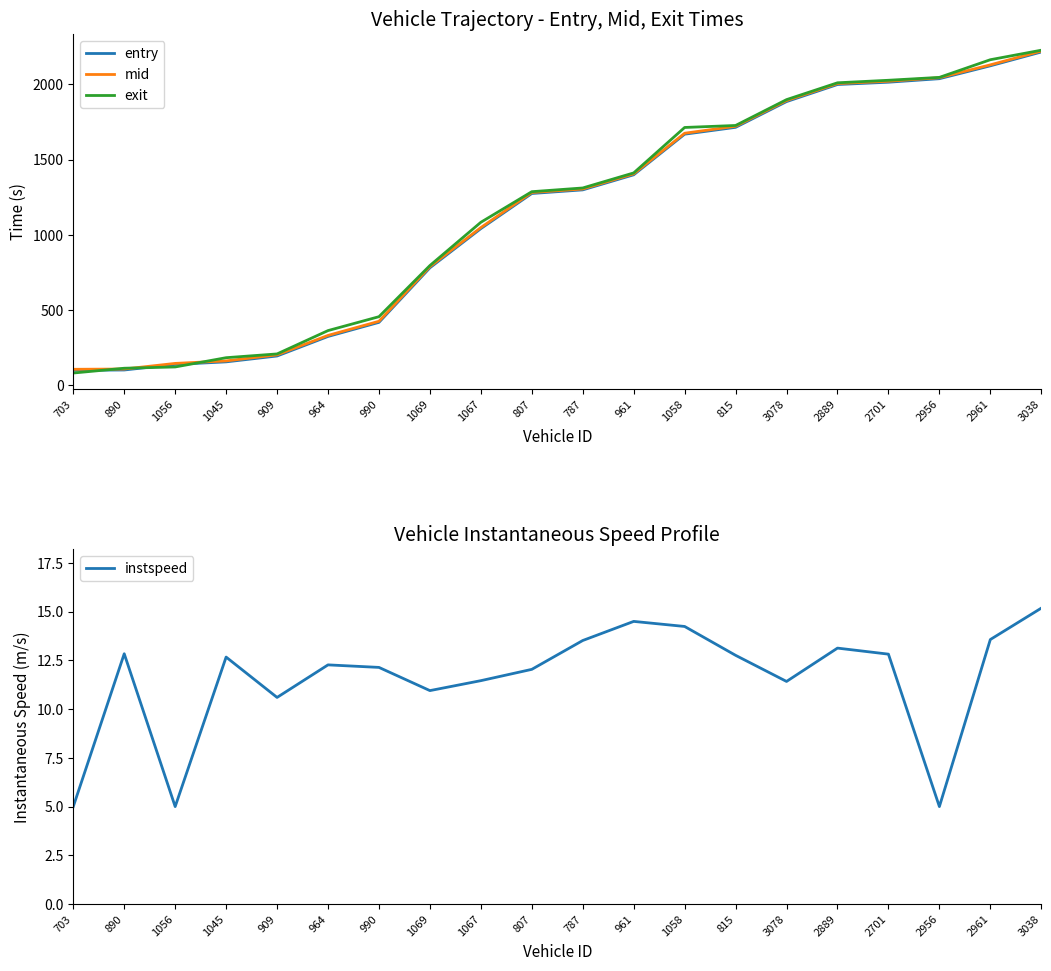

What is the minimum value for mid?

106.4